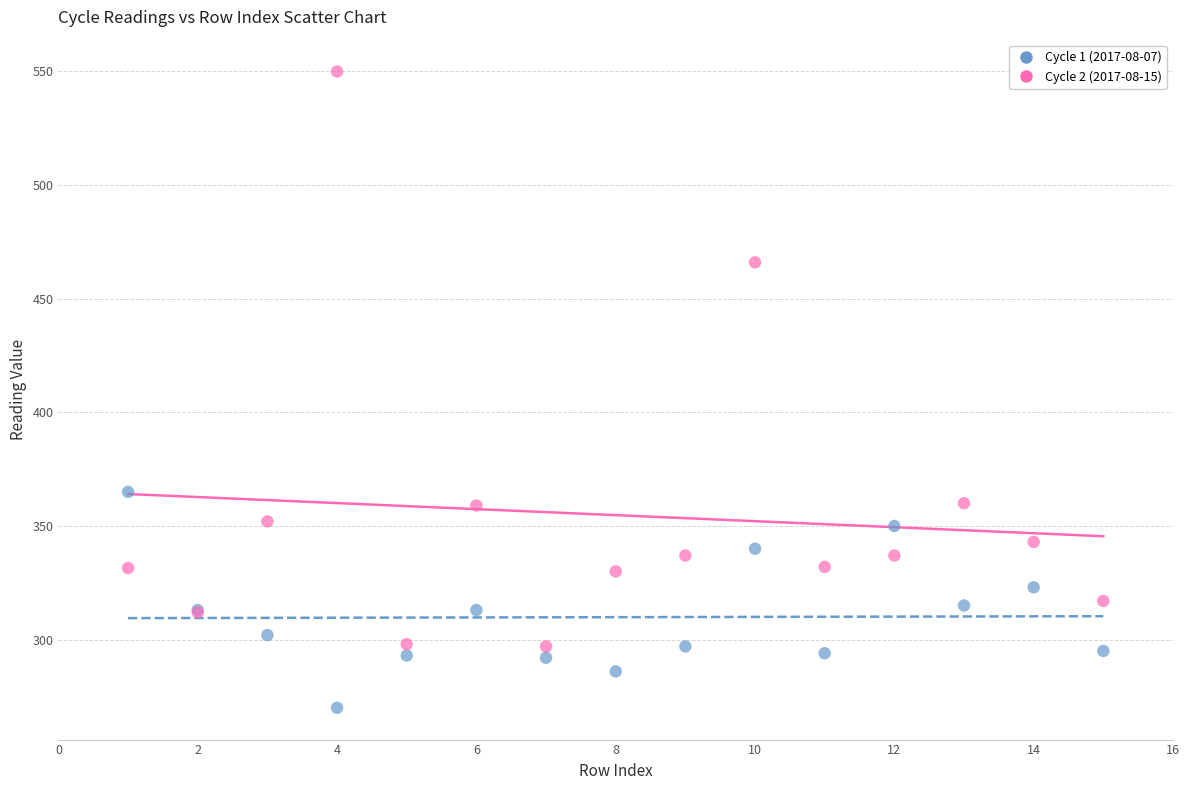

What are all the series names shown in the legend?

Cycle 1 (2017-08-07), Cycle 2 (2017-08-15)